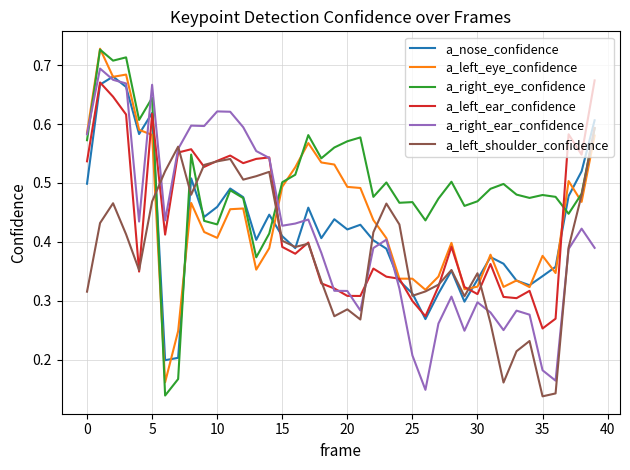

How many lines are shown in the chart?

6